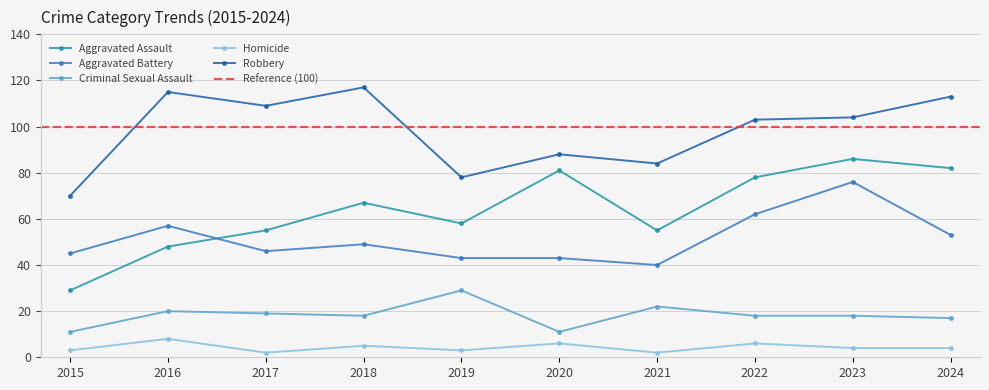

What are all the series names shown in the legend?

Aggravated Assault, Aggravated Battery, Criminal Sexual Assault, Homicide, Robbery